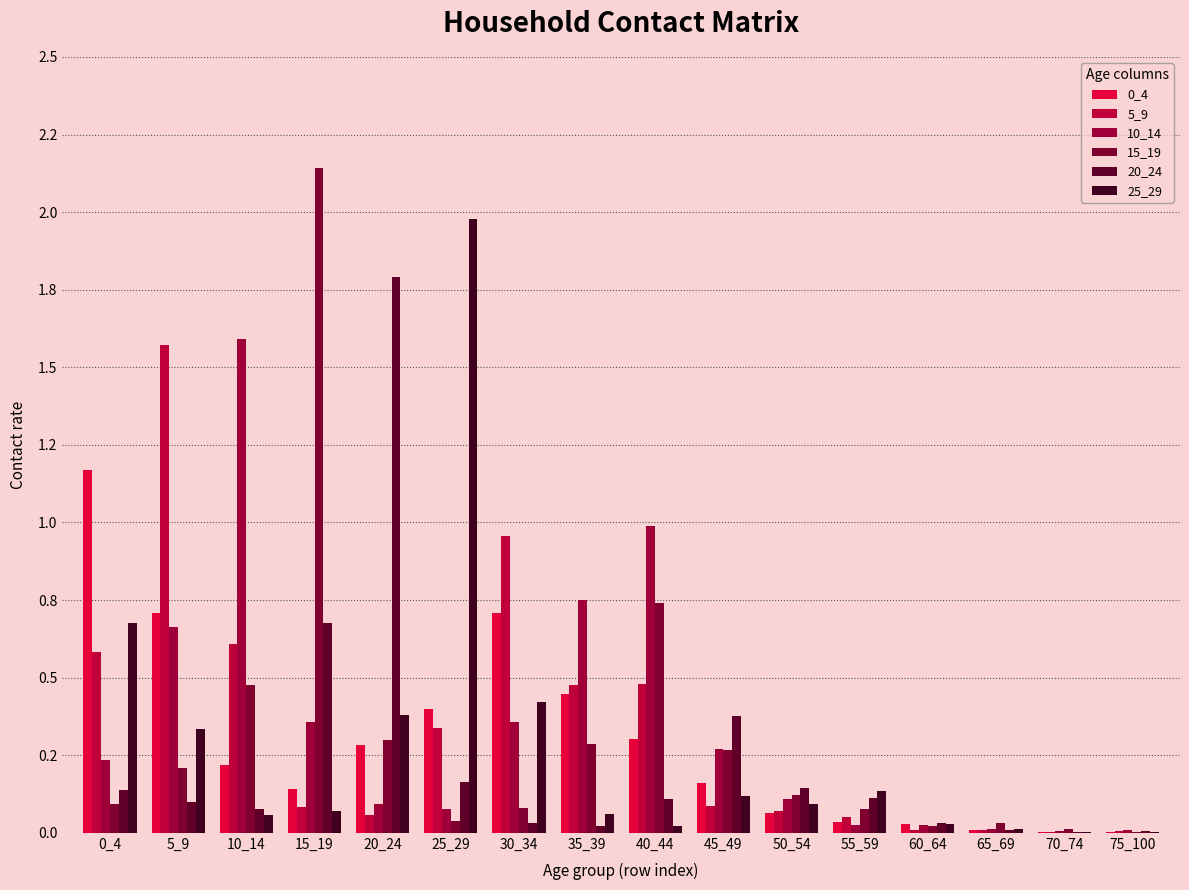

Which category has the lowest value across all series?

70_74